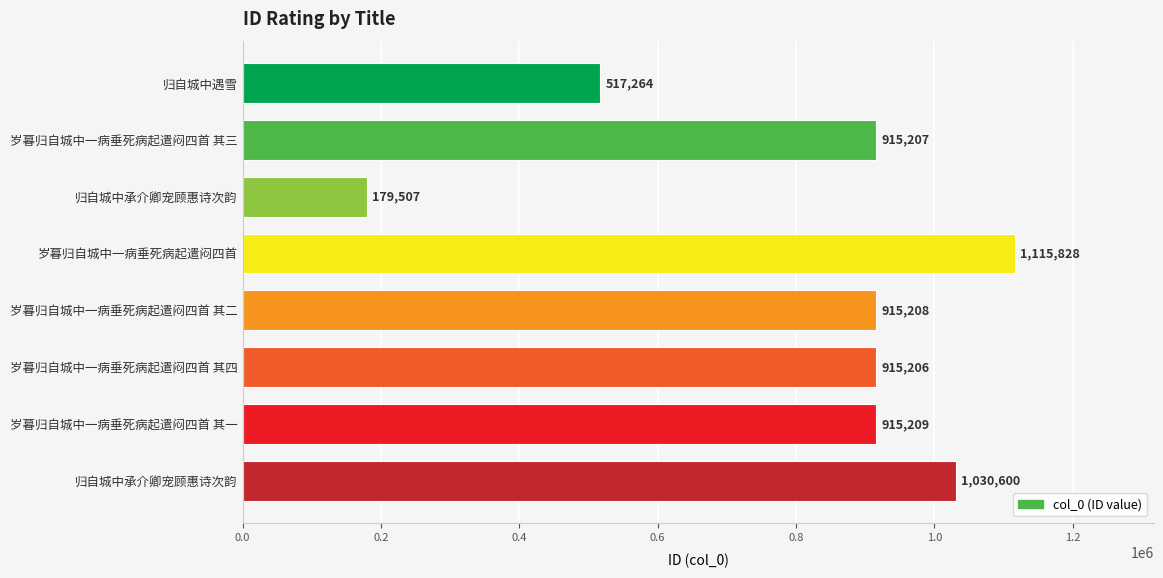

Are the bars grouped side by side (vs. stacked)?

No